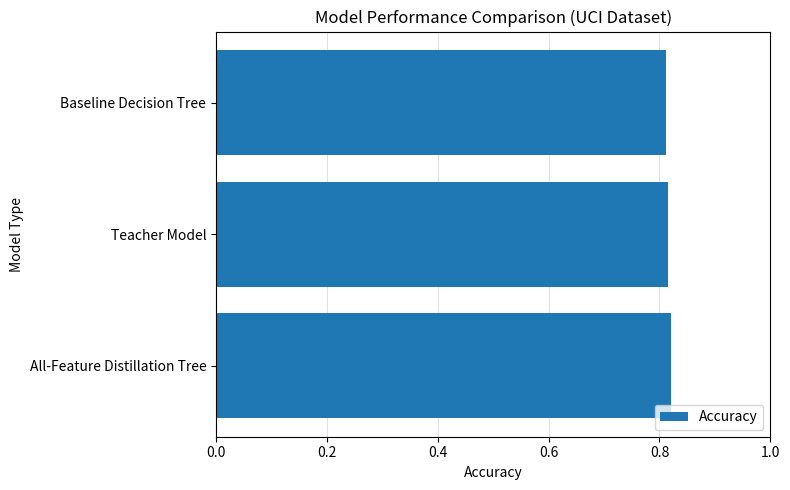

How many categories are shown in the chart?

3